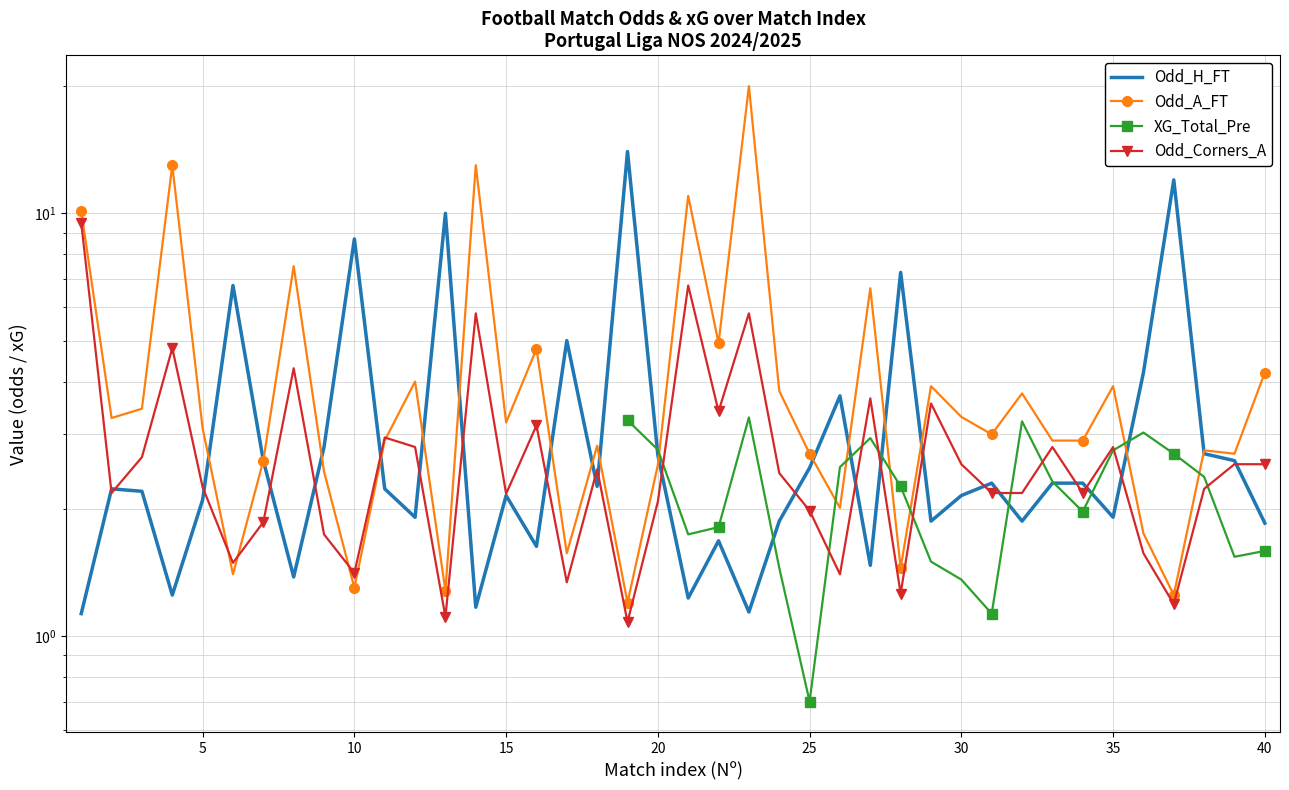

In Odd_Corners_A, how many points are higher than both neighbors (excluding endpoints)?

12